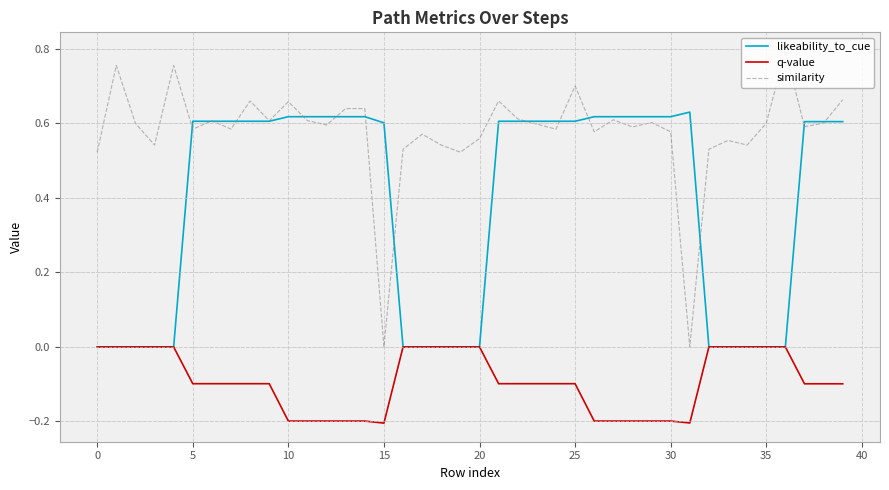

Which series has the largest total across all categories?

similarity